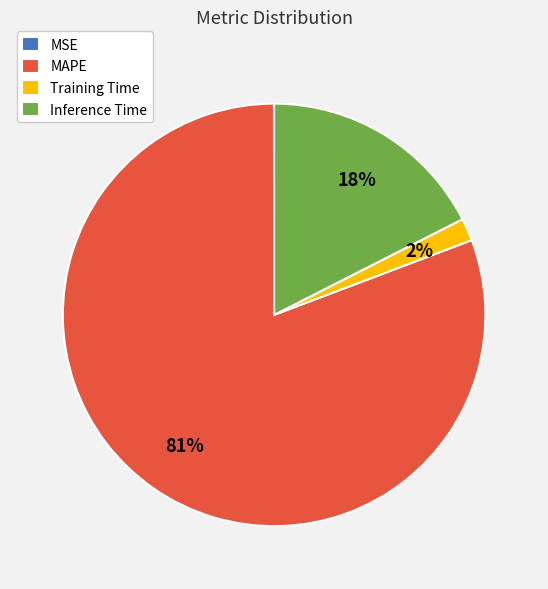

Is it true that Training Time is 7% of the pie?

False